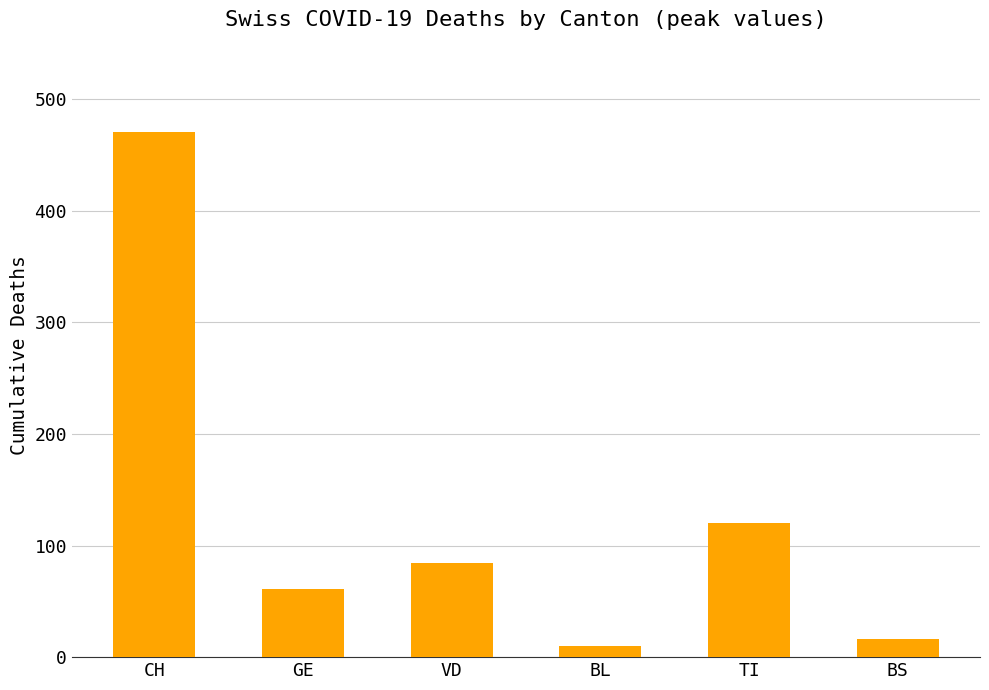

At which label is the value closest to 240?

TI